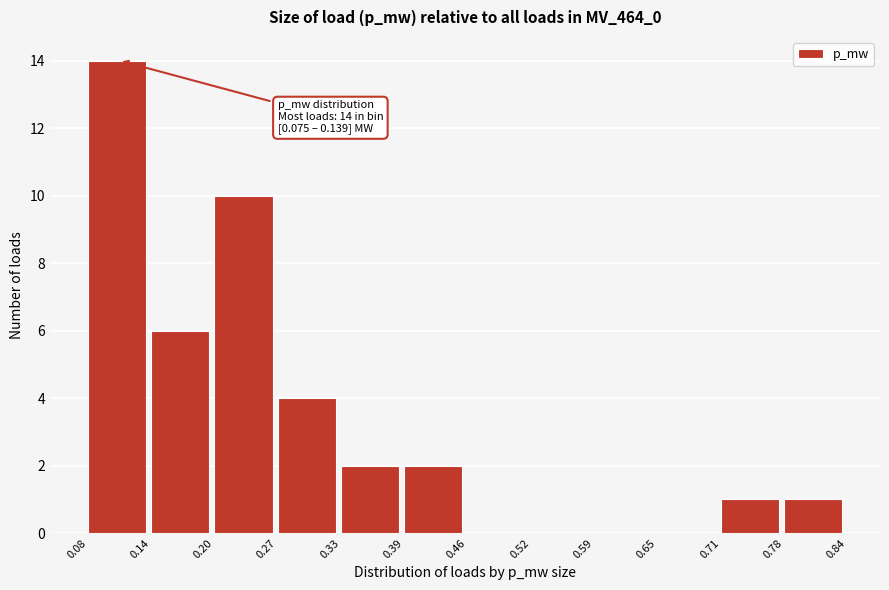

Over which range of the x-axis is the bar tallest?

0.08 to 0.14